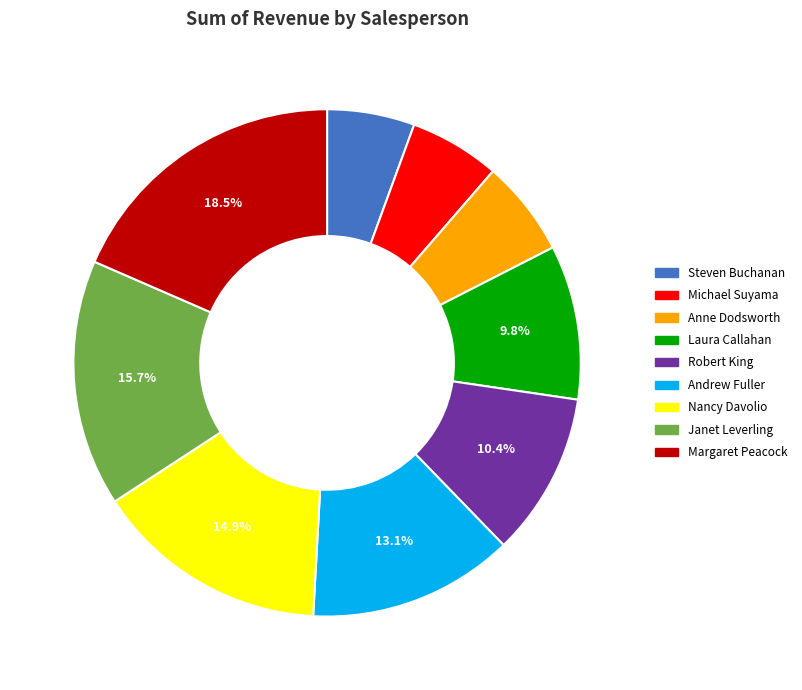

How many segments does this pie chart have?

9